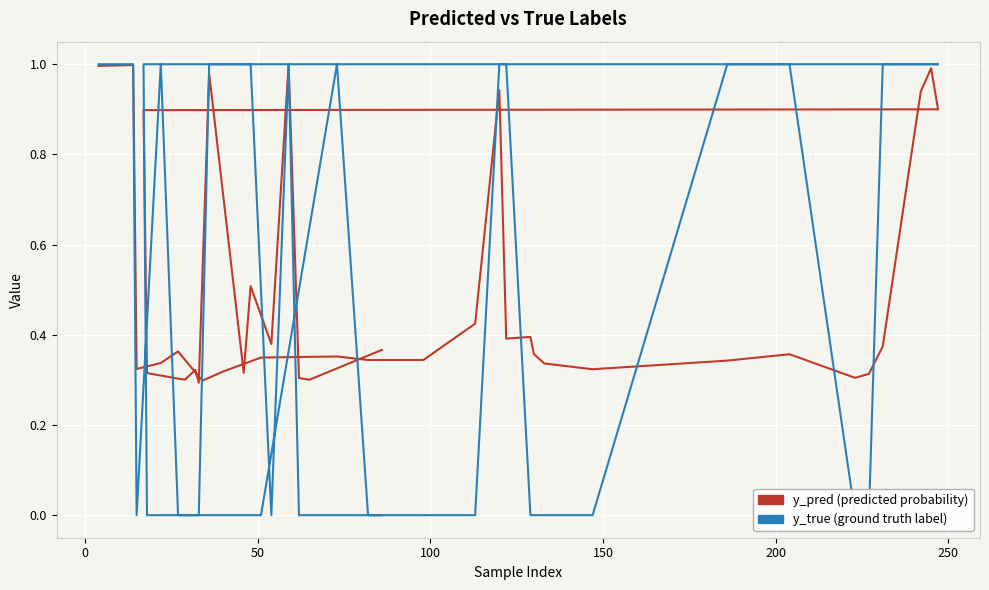

How many times do y_true and y_pred cross each other?

15